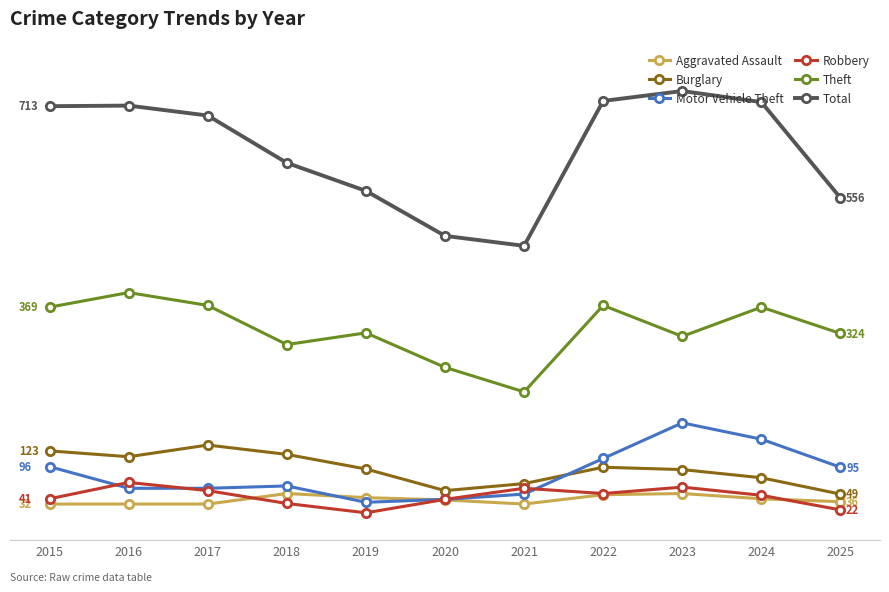

Does the chart have visible grid lines?

Yes